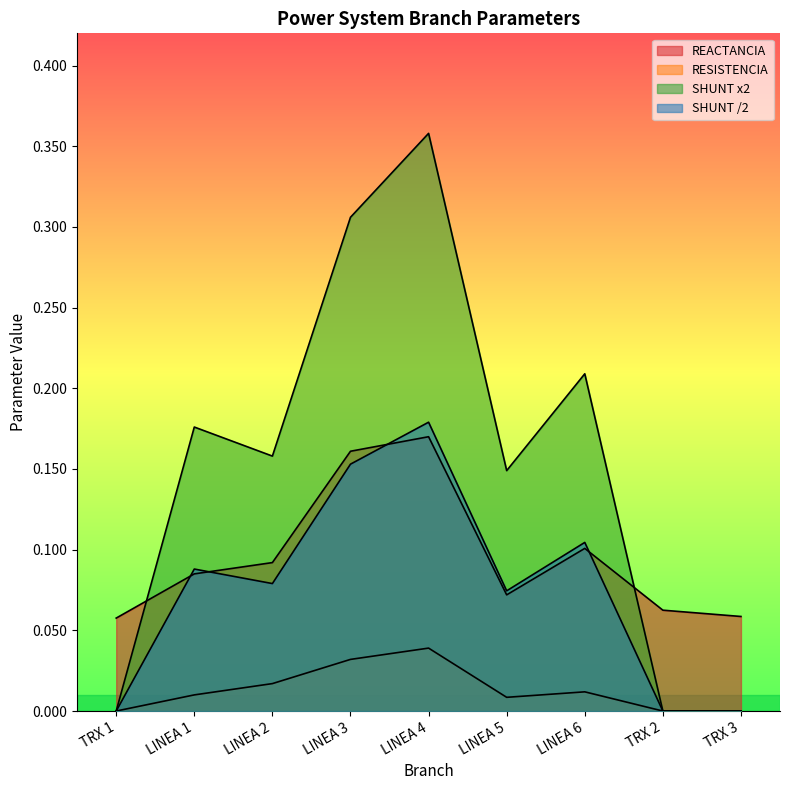

What is the label of the 6th point from the left?

LINEA 5